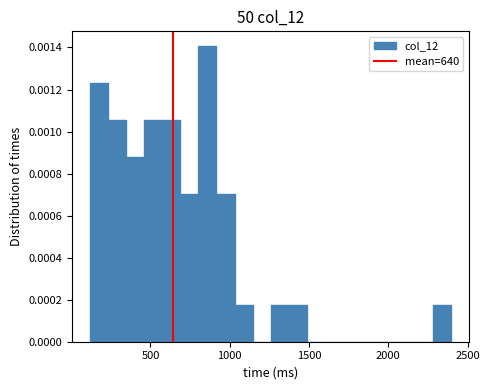

Around what value on the x-axis is the tallest bar? Give the approximate position of its centre, as read against the axis.

850